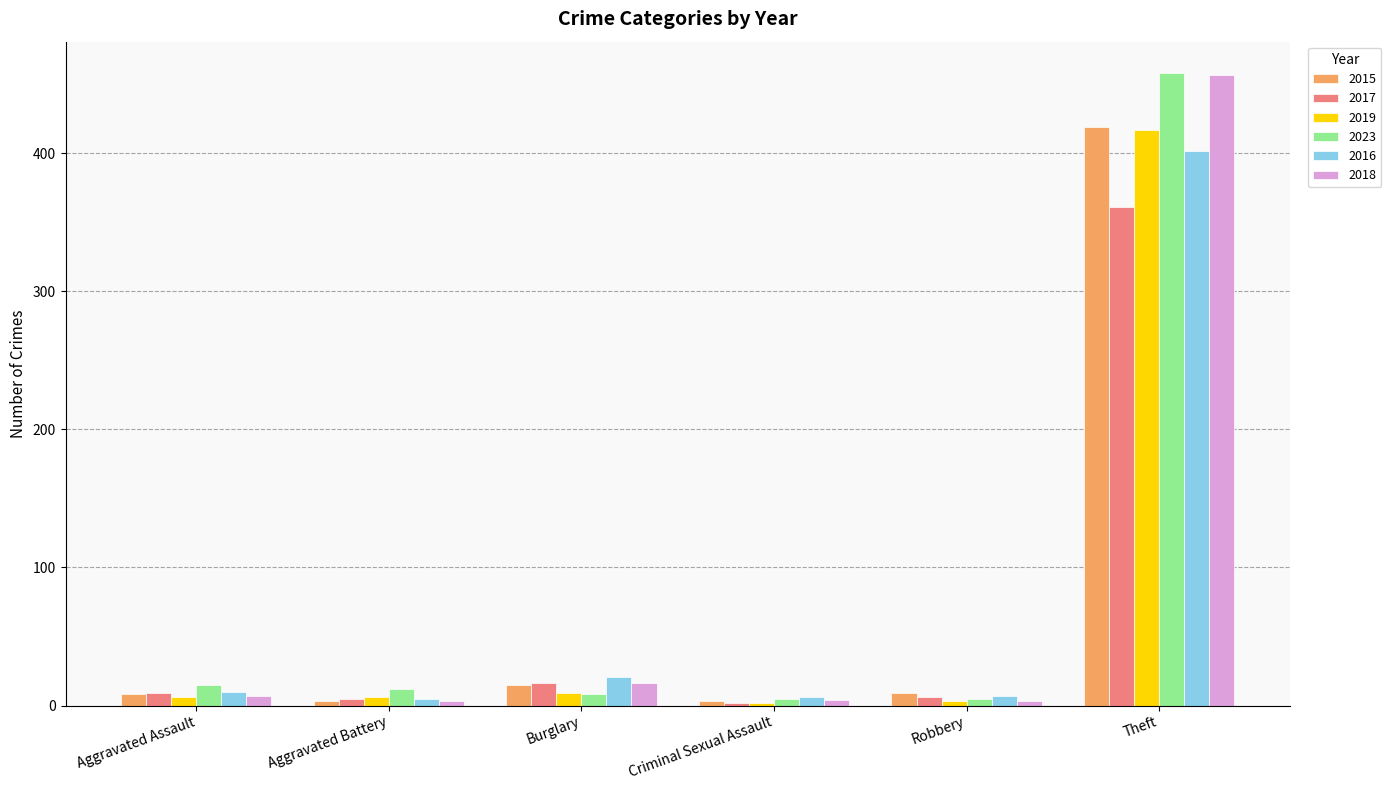

What is the difference between the maximum and minimum values in the 2017 series?

359